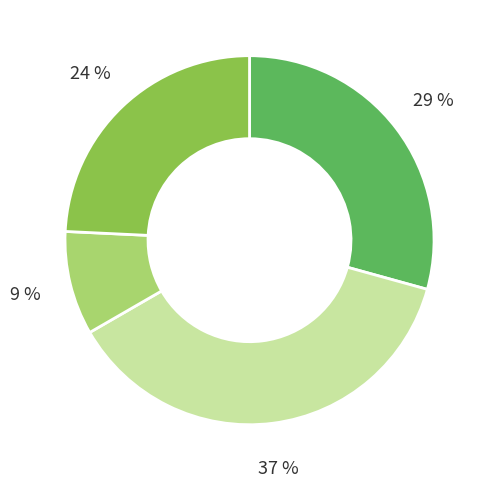

To the nearest percent, what is the difference between the largest and smallest slice percentages?

28%